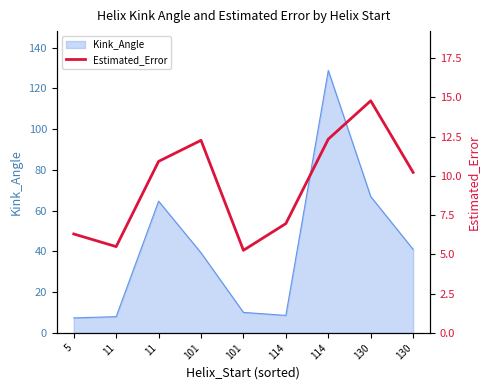

Does the chart have visible grid lines?

No